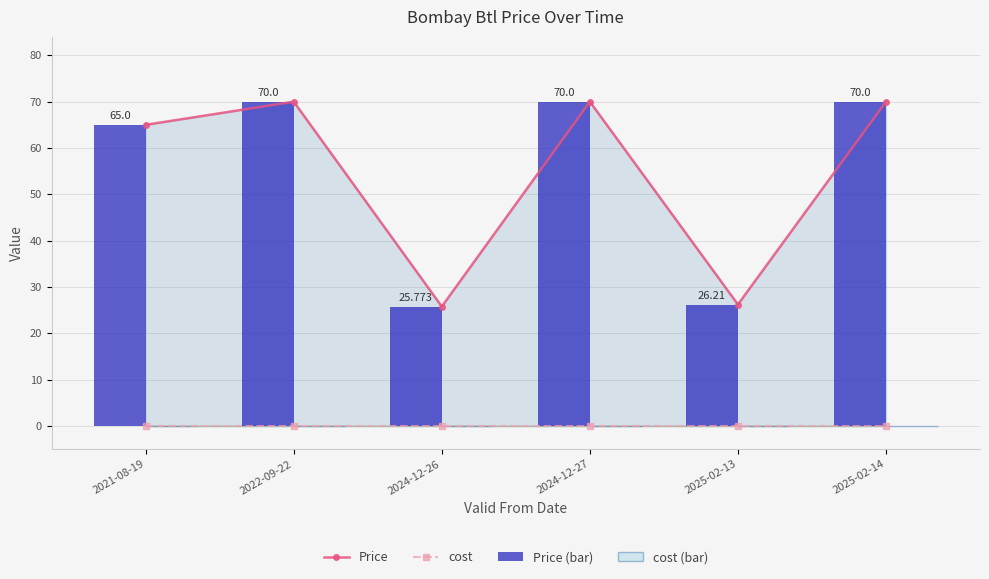

What is the difference between the Price values at 2025-02-14 and 2021-08-19?

5.0